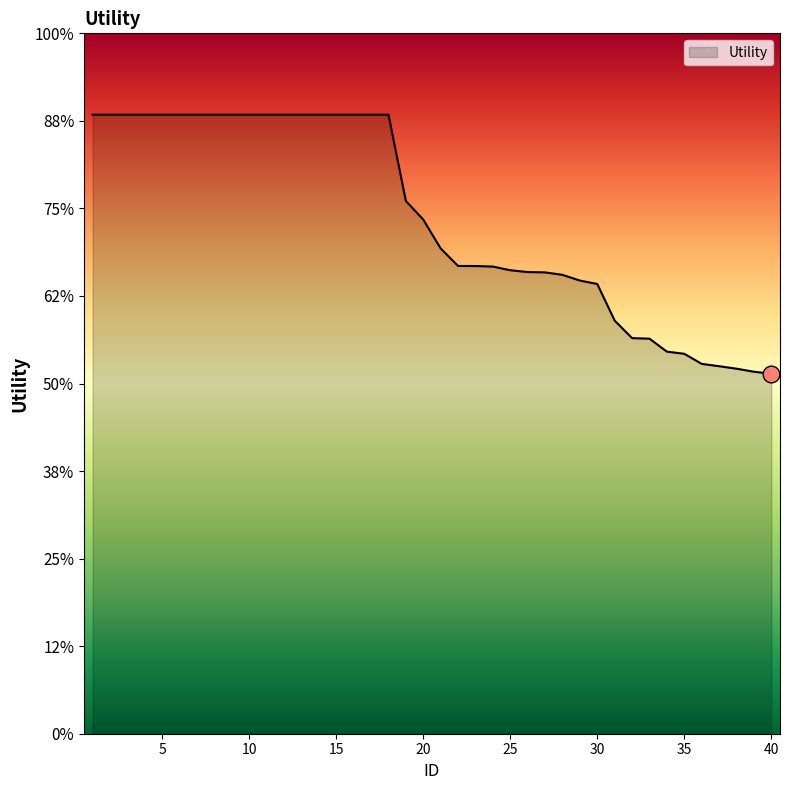

Where is the data nearest to the value 1?

30